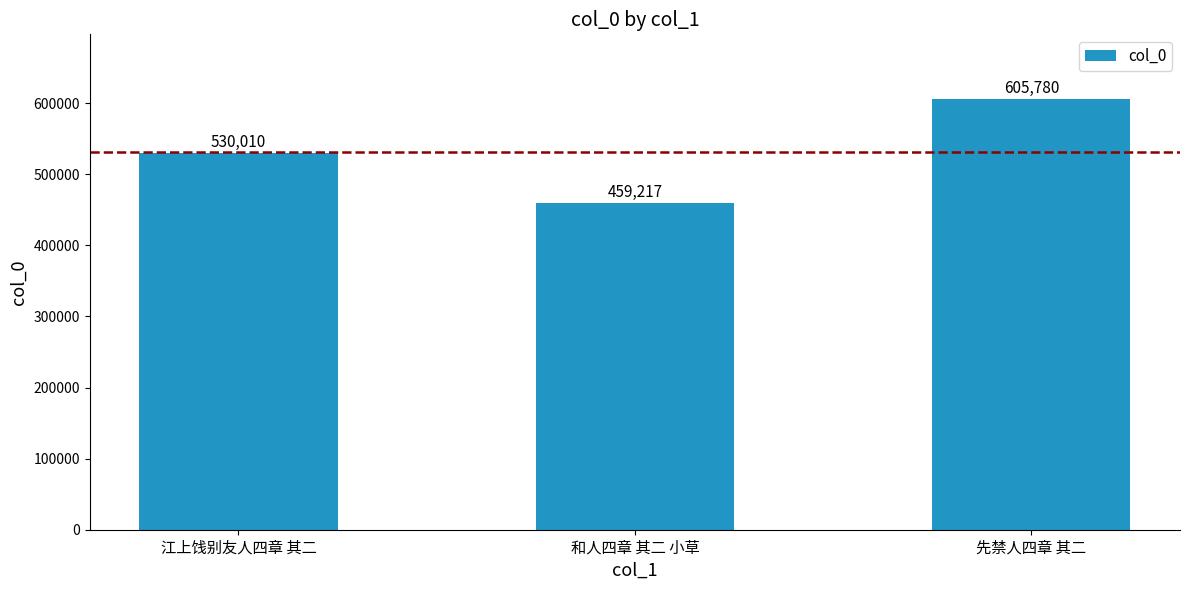

Reading left to right, list all the values displayed in this chart.

江上饯别友人四章 其二=530010	和人四章 其二 小草=459217	先禁人四章 其二=605780